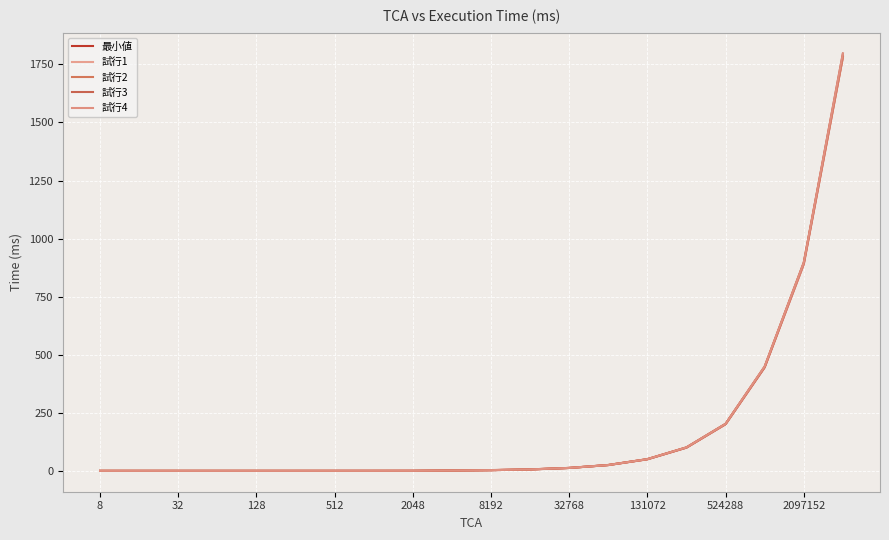

Is this an area chart (filled region under the line)?

No